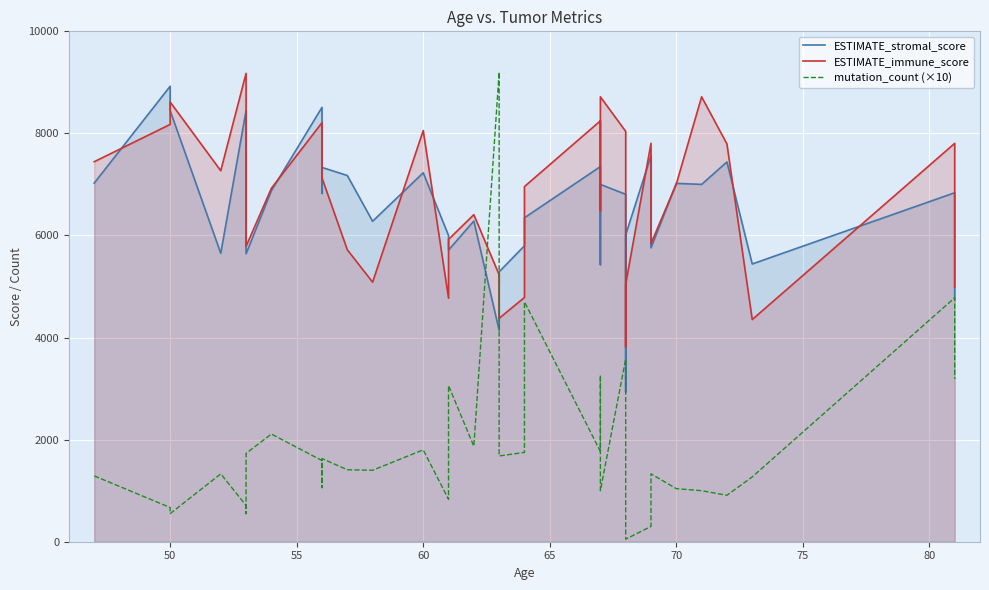

True or false: ESTIMATE_immune_score has more than 0 points higher than both neighbors.

True